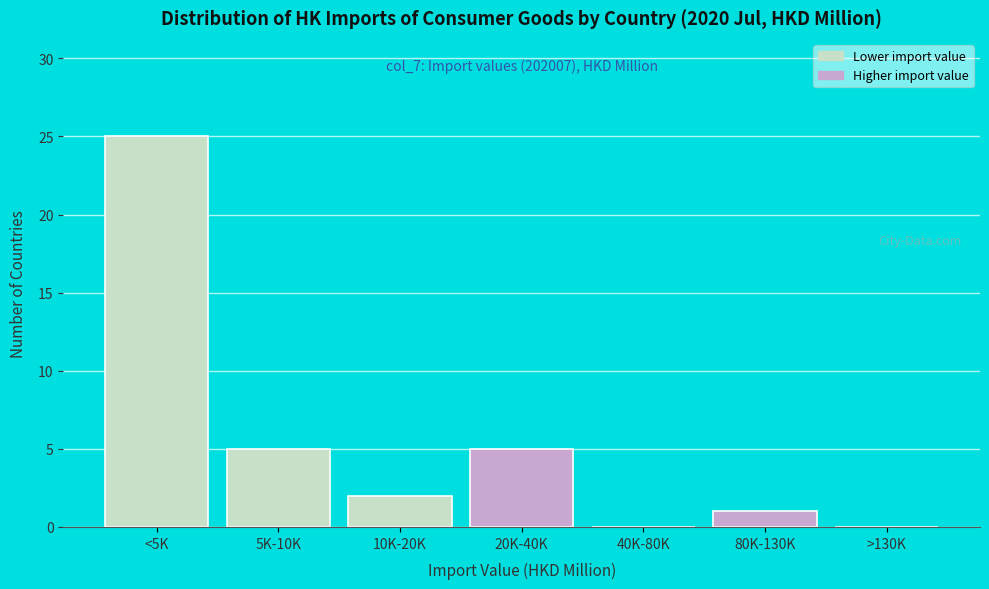

Reading left to right, transcribe all the data shown in this chart.

<5K=25	5K-10K=5	10K-20K=2	20K-40K=5	40K-80K=0	80K-130K=1	>130K=0